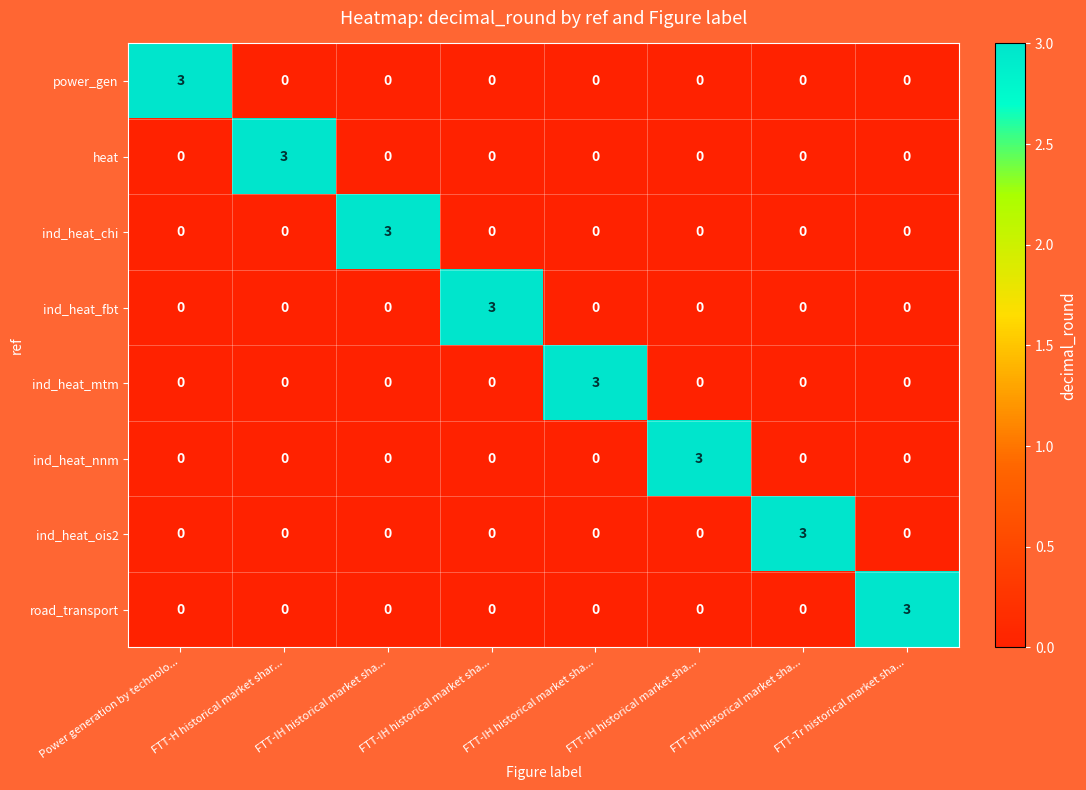

How many data points in ind_heat_mtm are above 0?

1